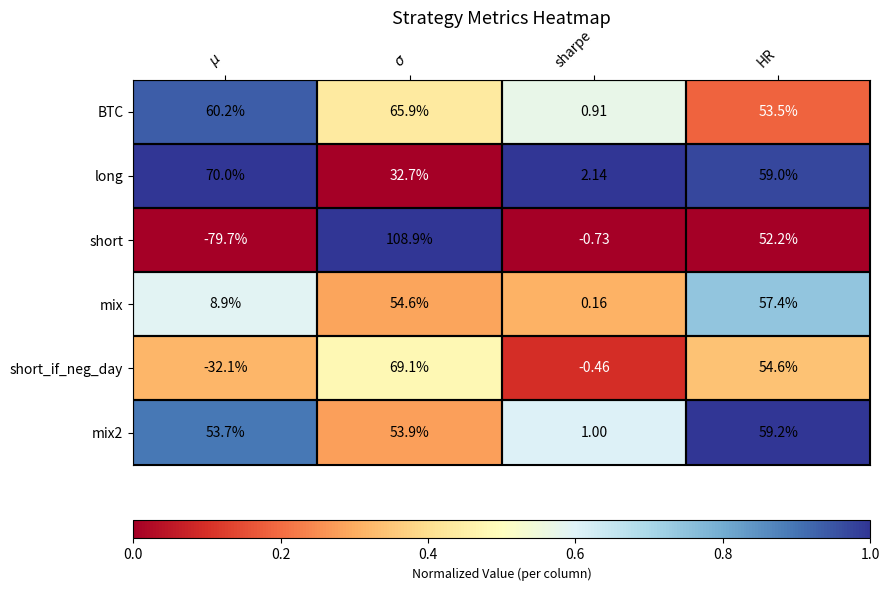

Which series has the largest total across all categories?

BTC